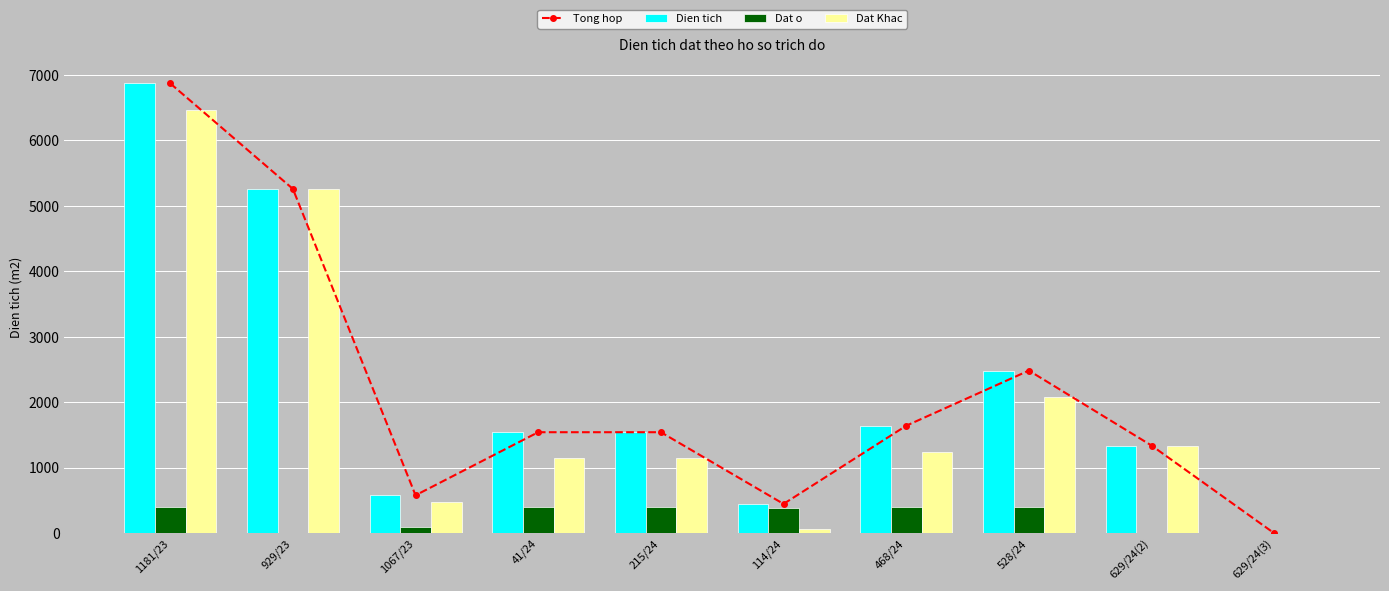

Rank the categories by Dien tich value from lowest to highest.

629/24(3), 114/24, 1067/23, 629/24(2), 41/24, 215/24, 468/24, 528/24, 929/23, 1181/23